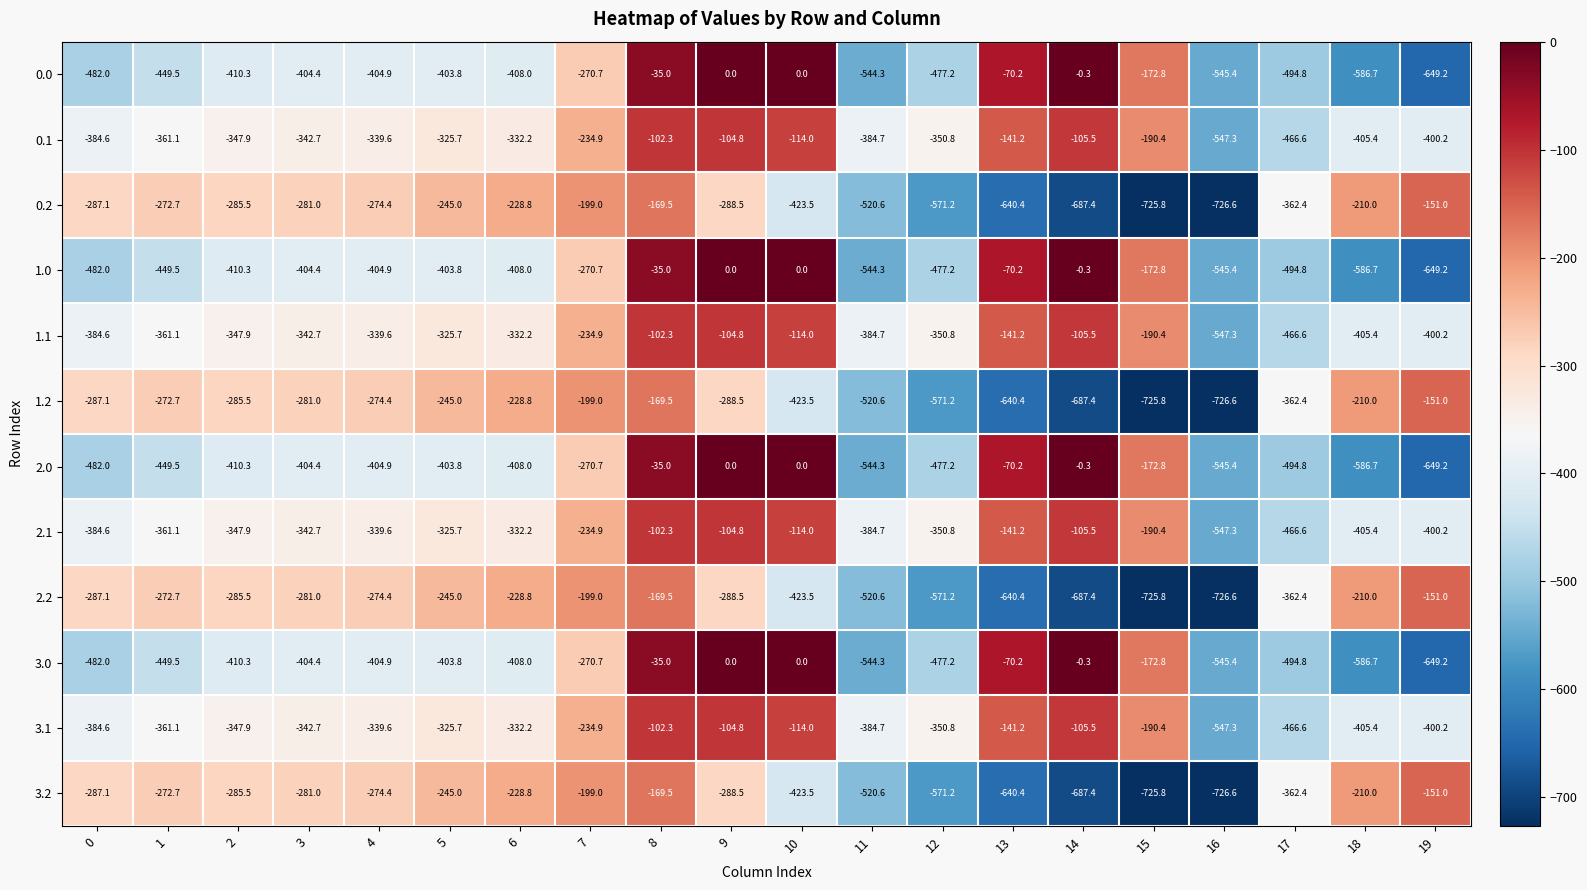

Where is 3.2 nearest to the value -438?

10